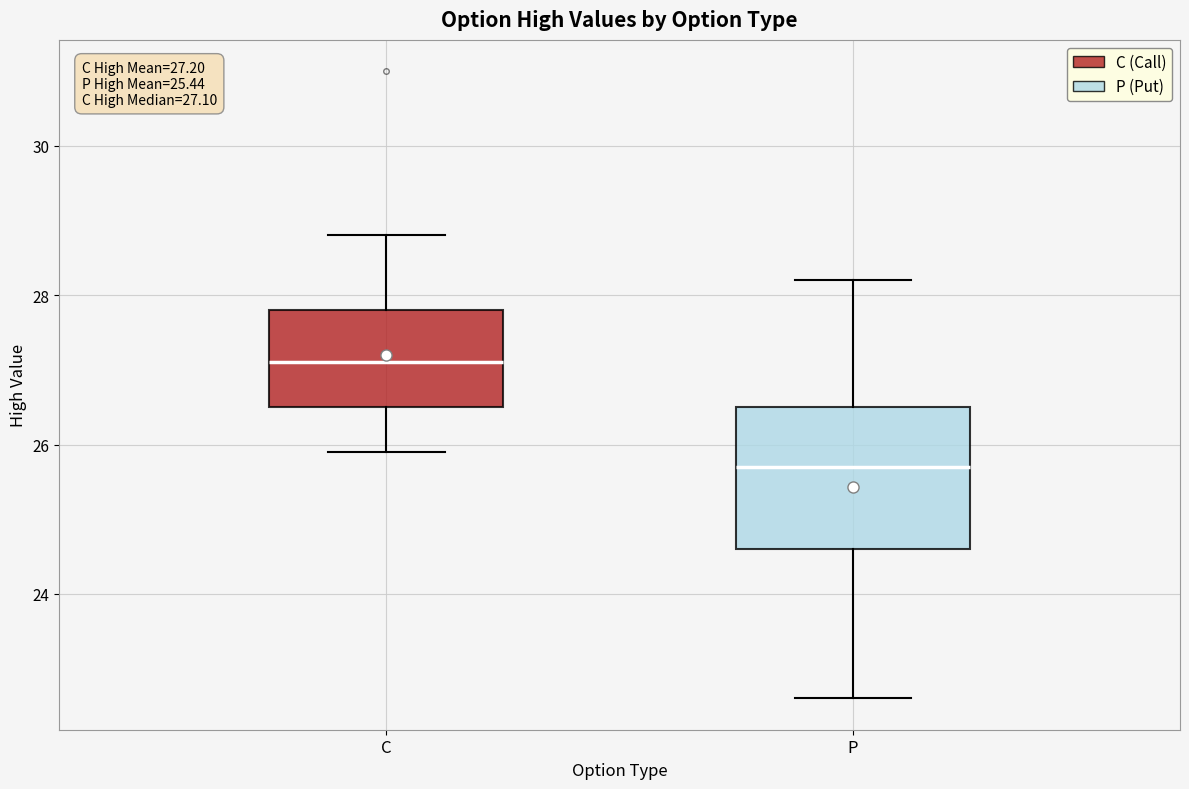

Which box is the tallest, from its lower edge to its upper edge?

P